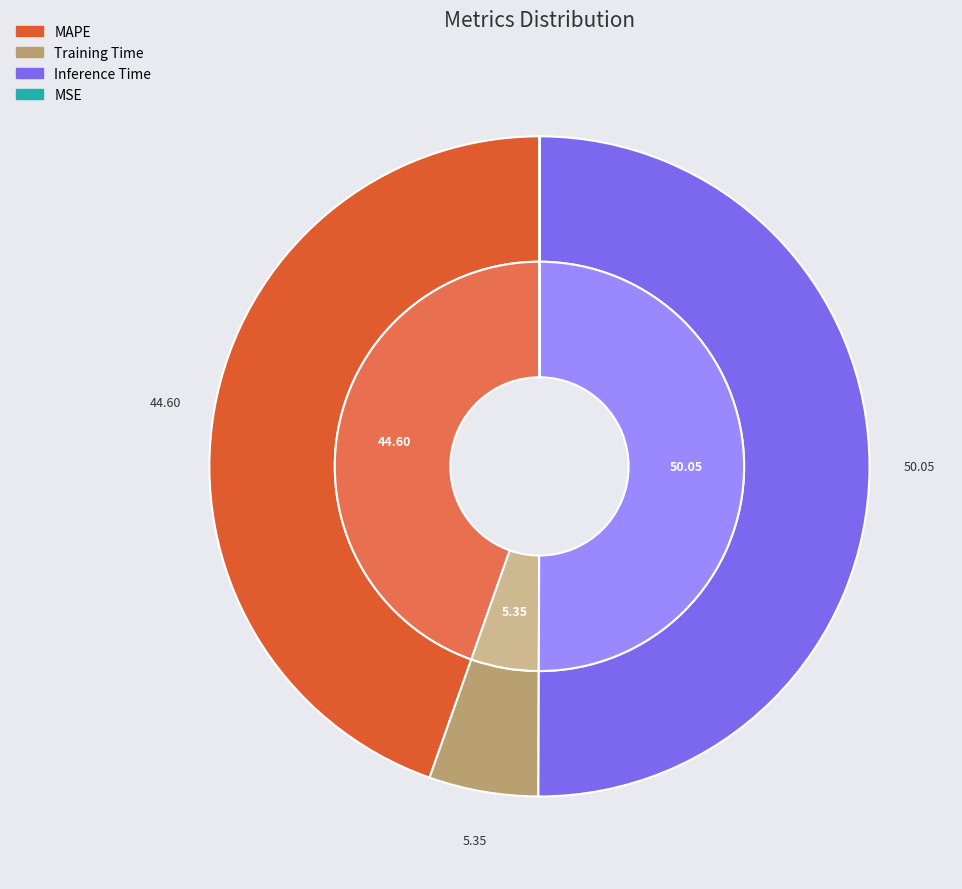

Count the number of slices in the pie.

4